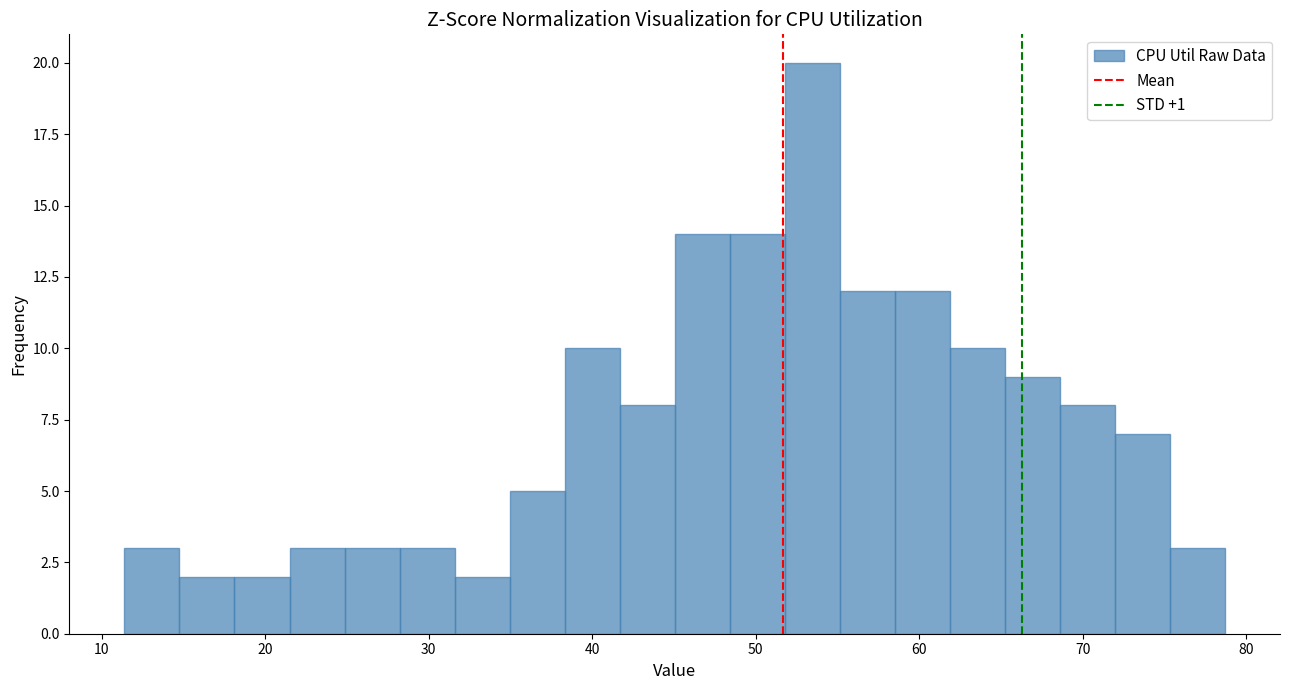

Read against the x-axis, roughly where is the centre of the tallest bar?

53